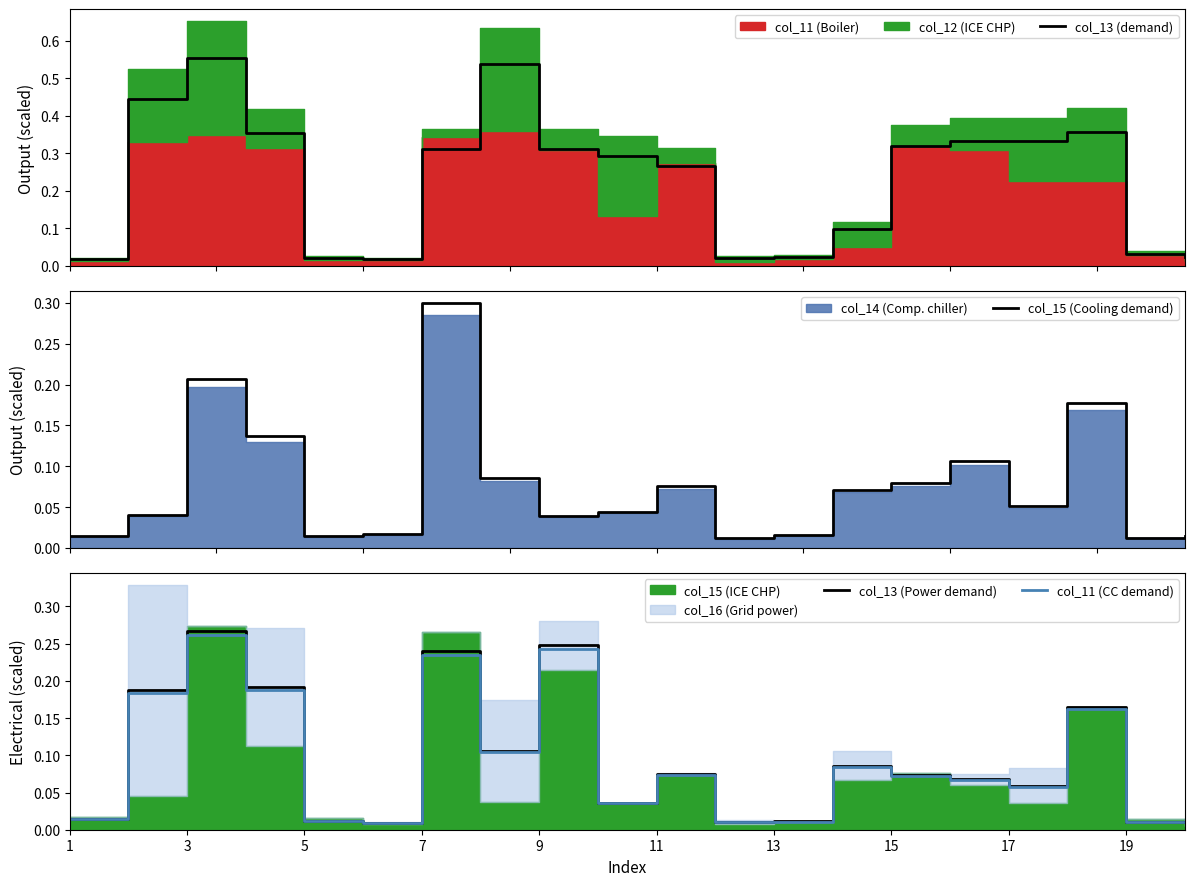

At how many categories does at least one series exceed 0?

20